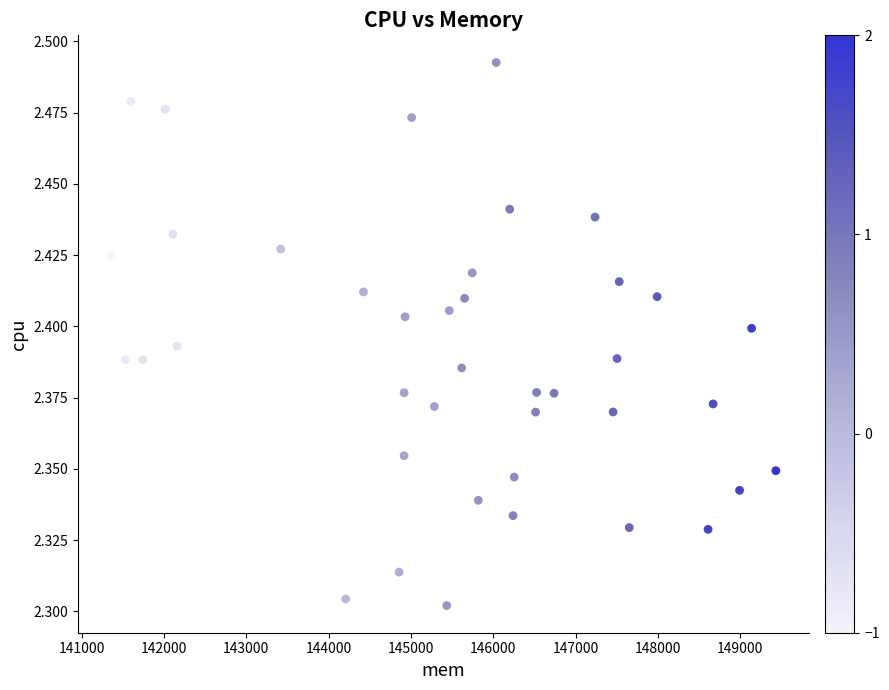

What is the range of X values (max minus min)?

8069.5